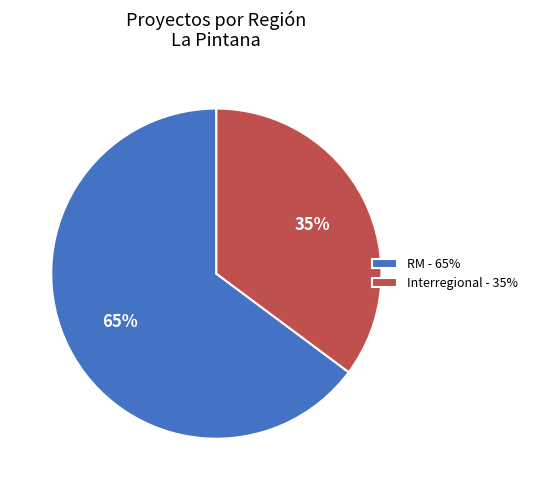

What is the ratio of the value at Interregional - 35% to the value at RM - 65%?

0.5